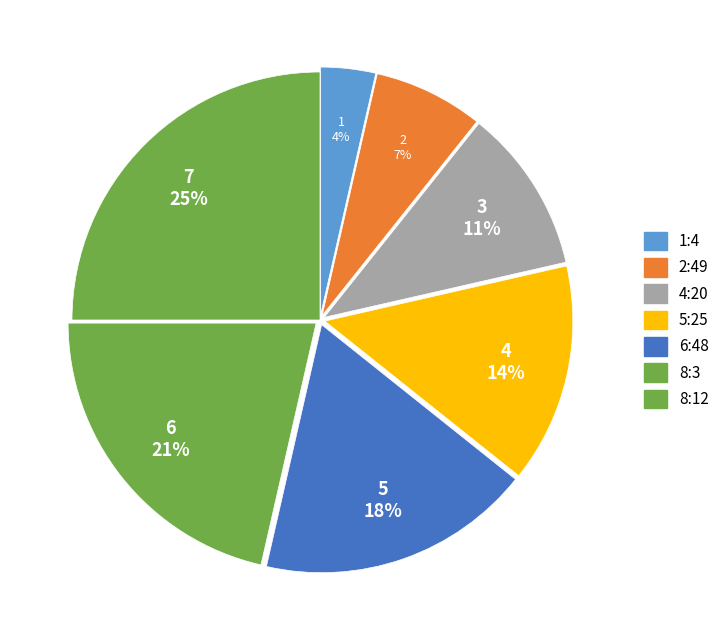

Count the number of slices in the pie.

7